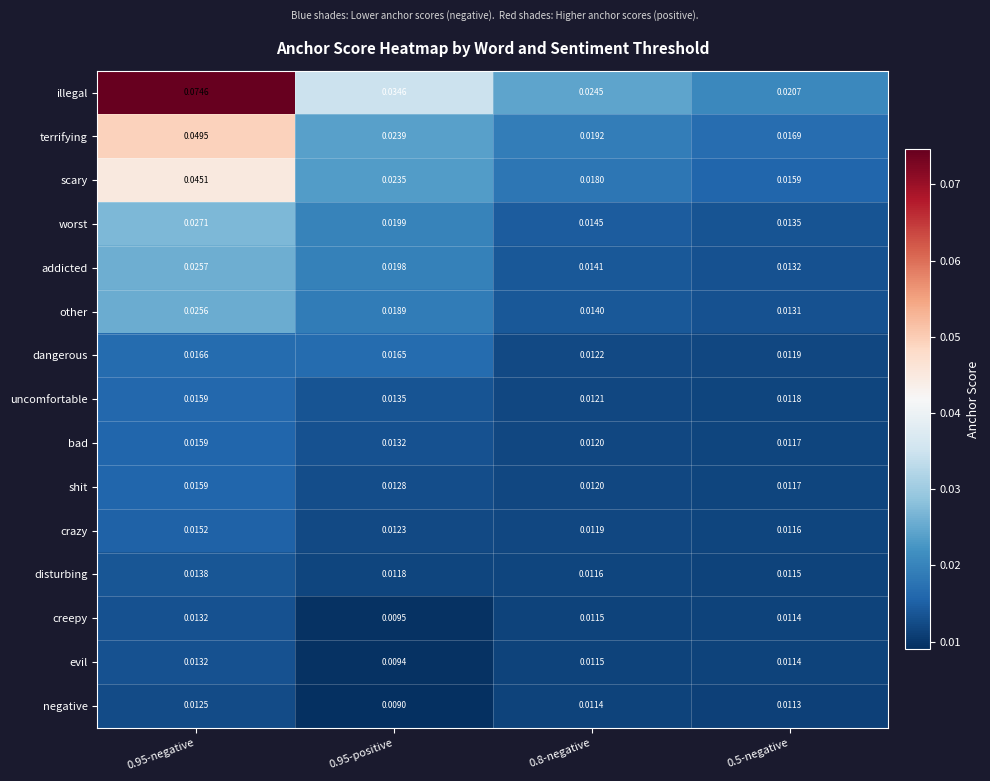

Which series changed the most between 0.95-positive and 0.8-negative?

illegal